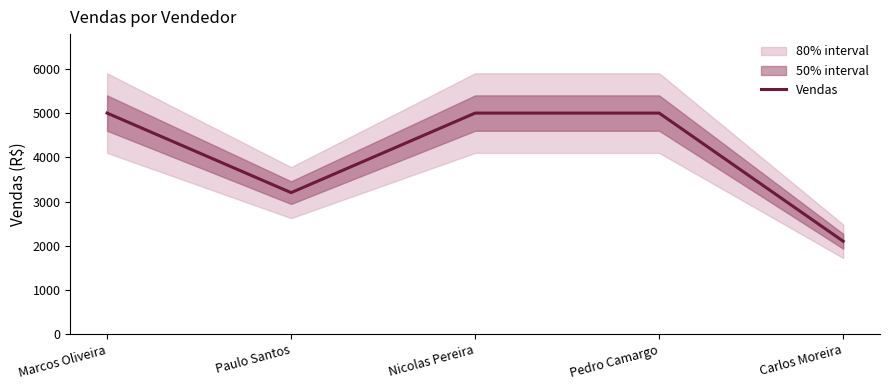

Is this an area chart (filled region under the line)?

No